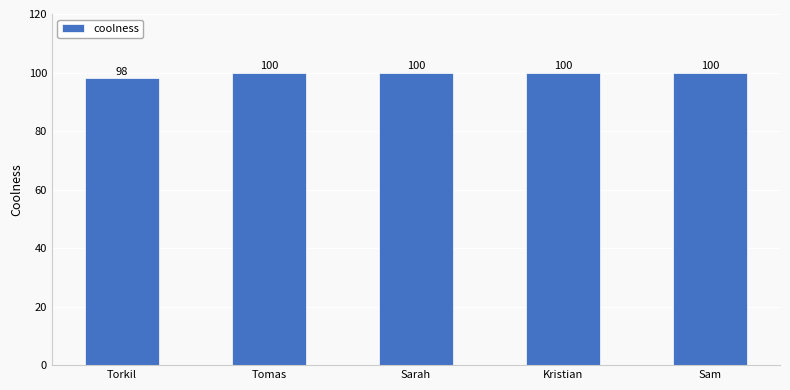

Reading left to right, transcribe all the data shown in this chart.

98	100	100	100	100